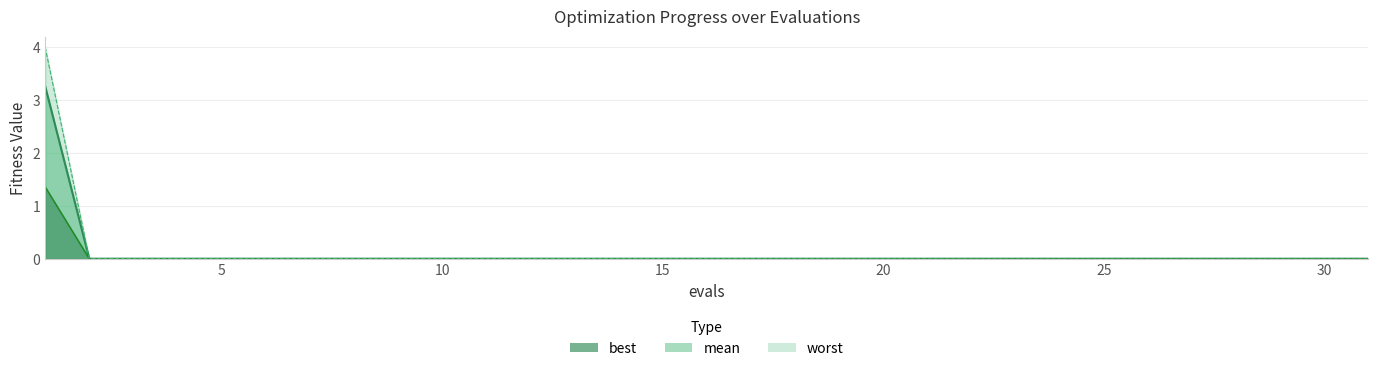

What is the maximum value for worst?

4.0